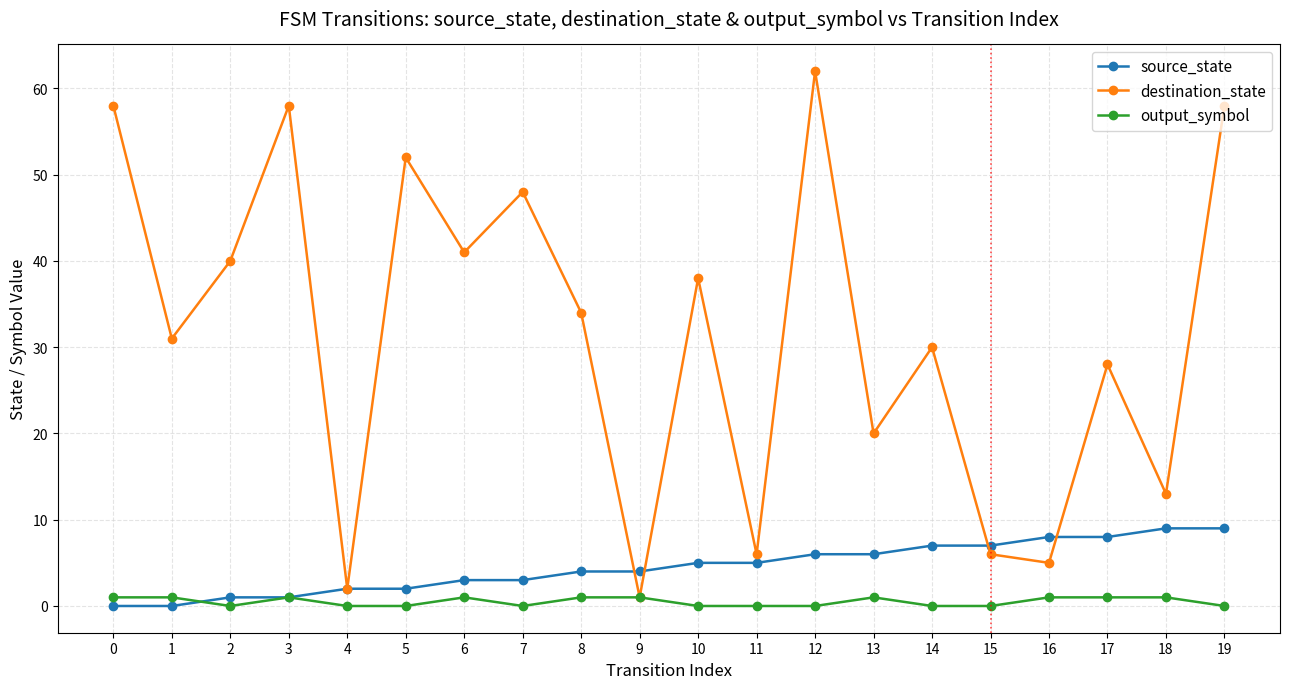

At which category does destination_state reach its first local valley?

1